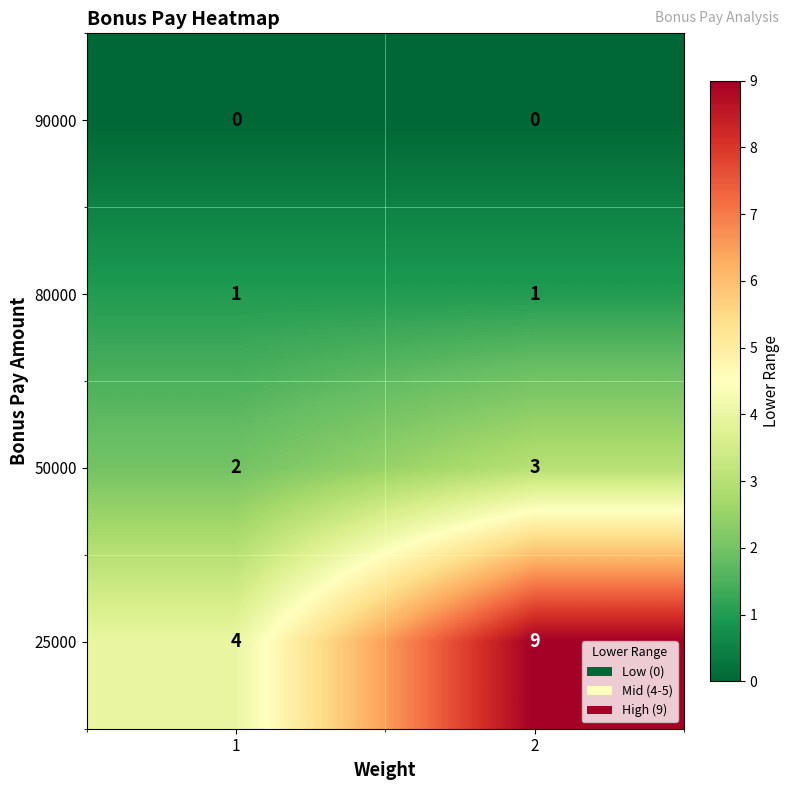

Rank the series by their maximum value, from highest to lowest.

25000, 50000, 80000, 90000